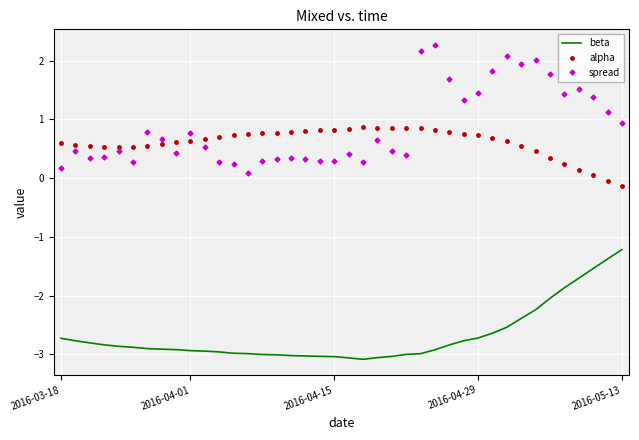

Which series has the largest range (max minus min)?

spread